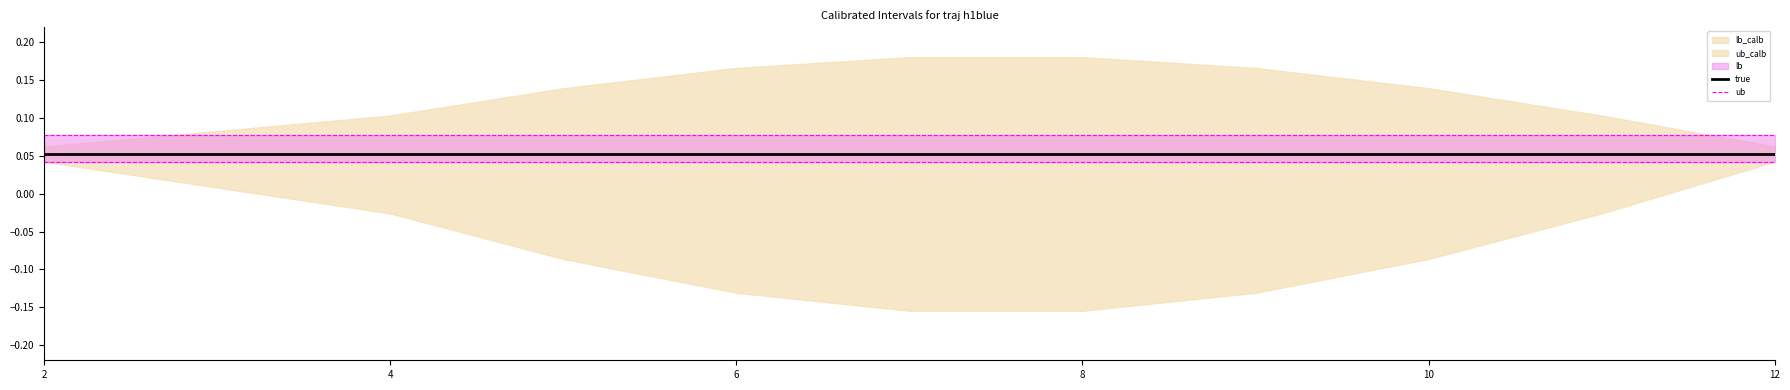

True or false: true and ub intersect in this chart.

False